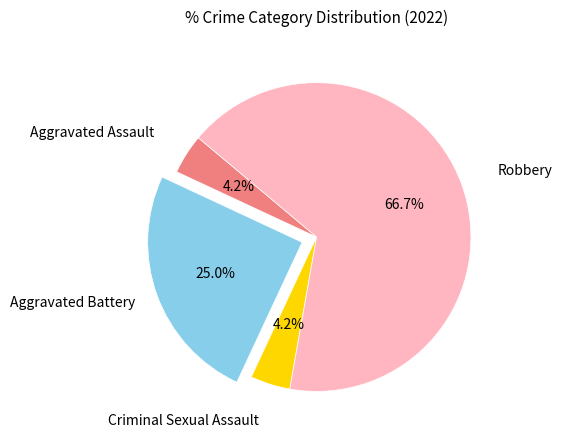

Is there any slice that represents more than half of the pie?

Yes